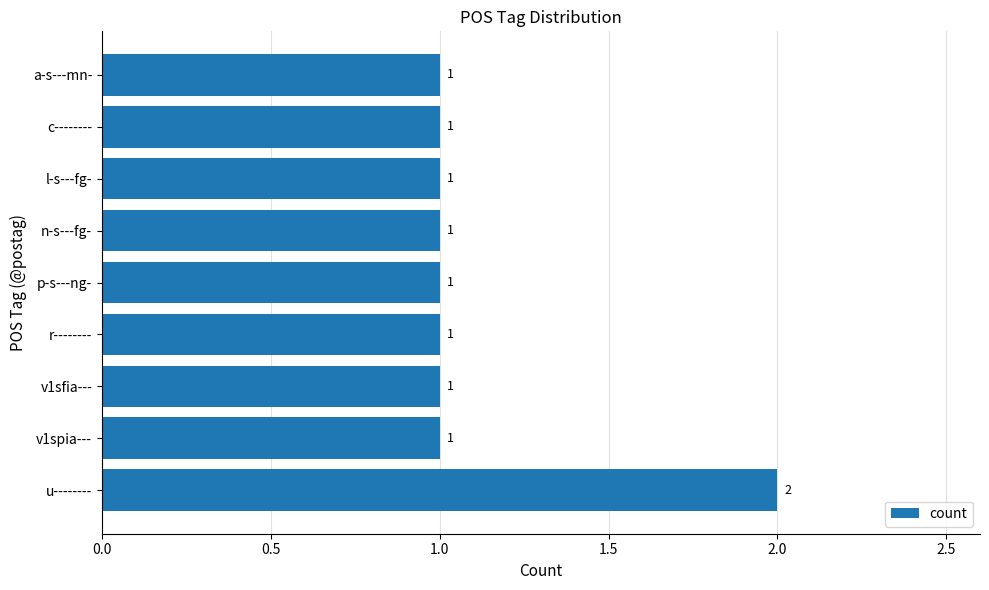

How many values exceed 1?

1